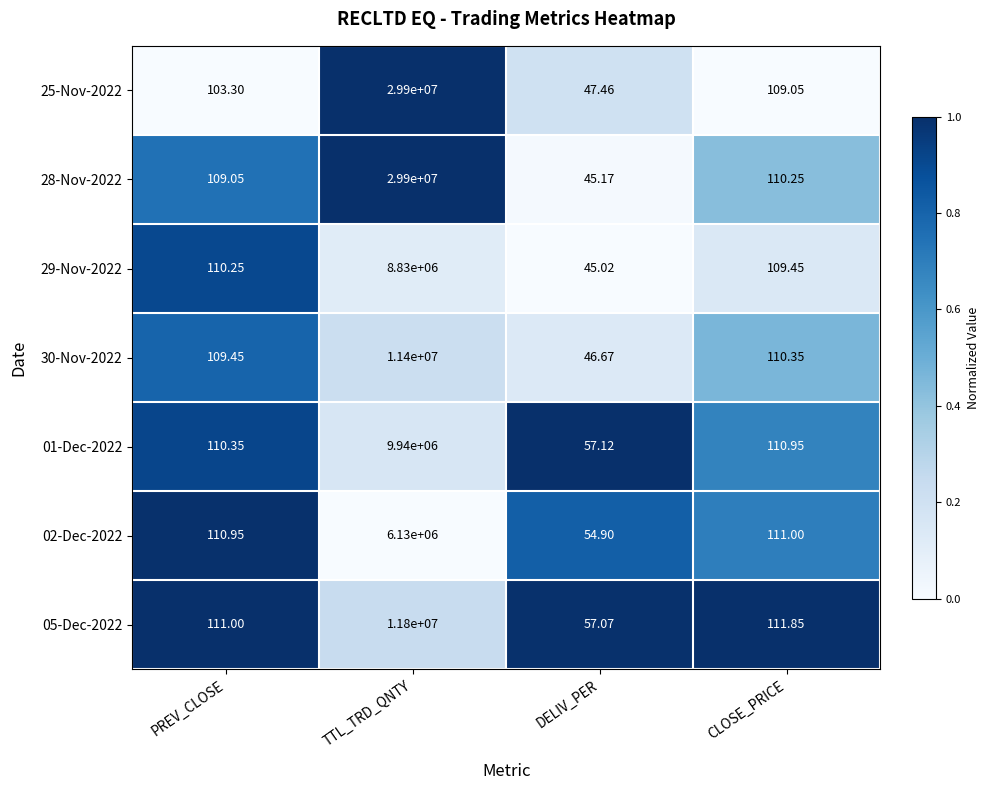

Which label corresponds to the smallest value in the chart?

DELIV_PER